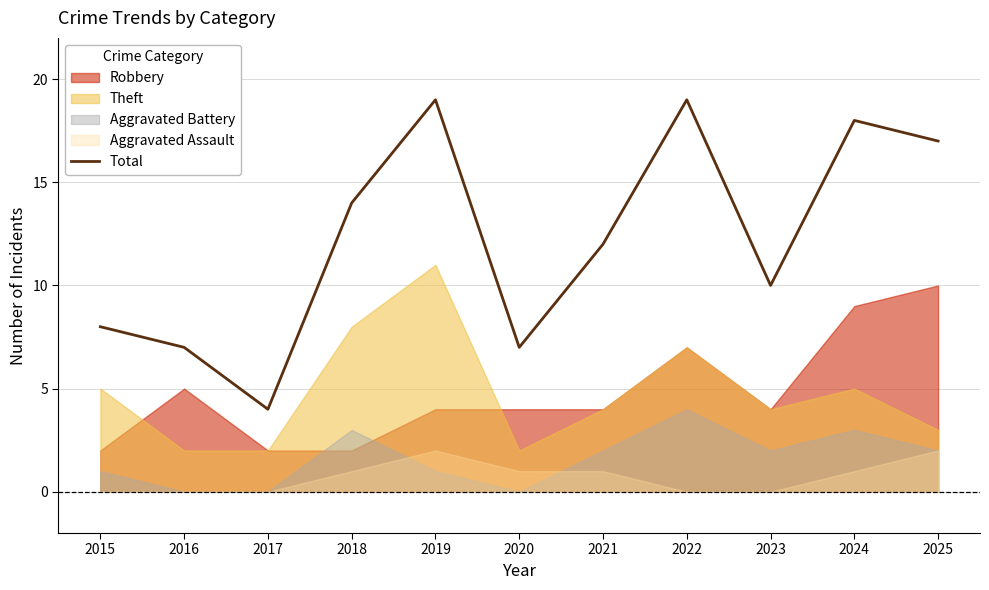

Rank the categories by value from highest to lowest.

2019, 2022, 2024, 2025, 2018, 2021, 2023, 2015, 2016, 2020, 2017